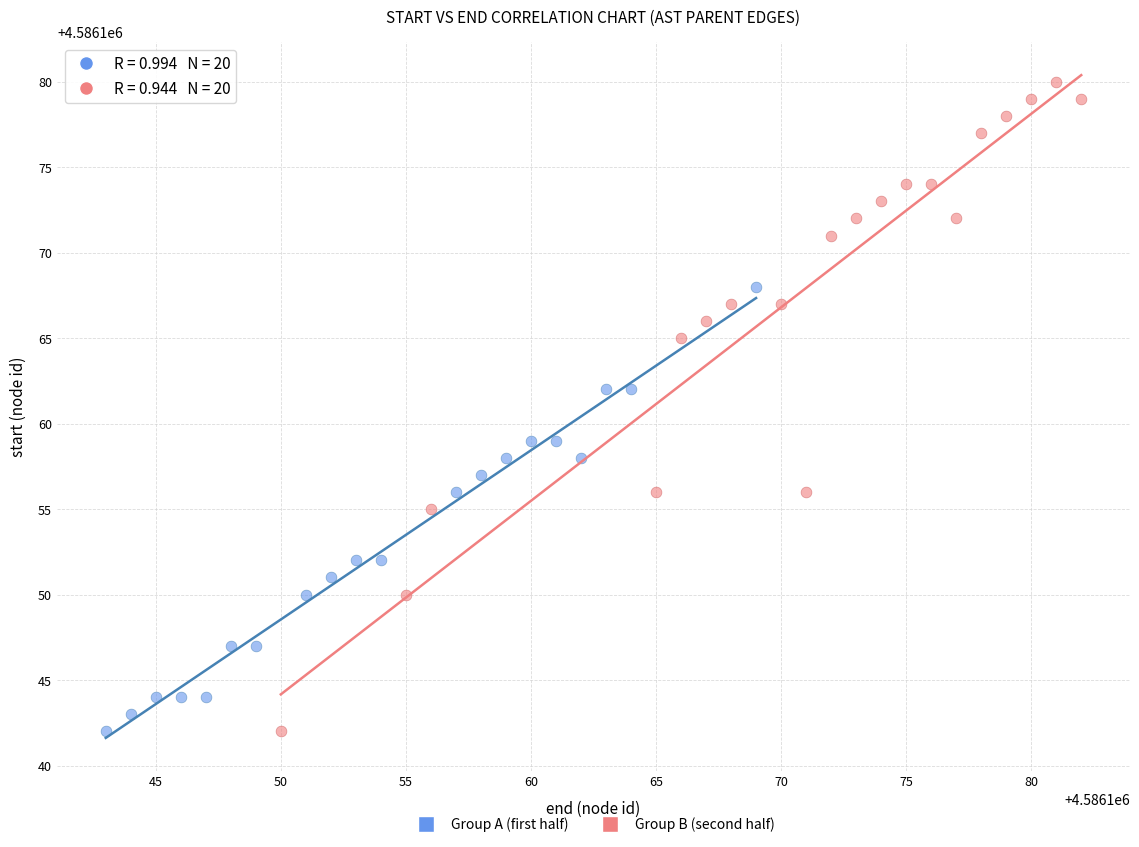

Which series has the widest spread of Y values?

Group B (second half)